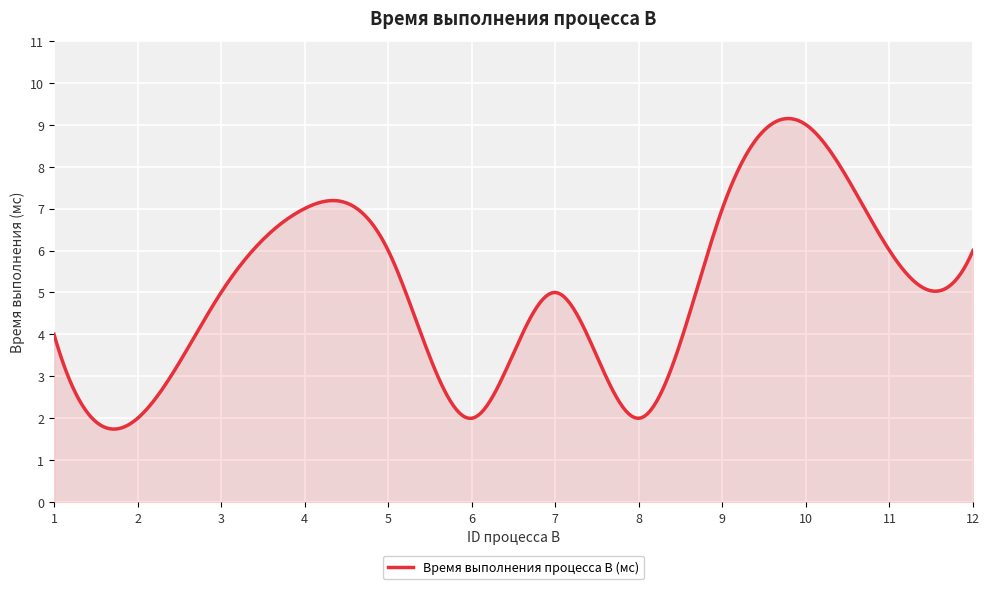

What is the minimum value shown in the chart?

1.7